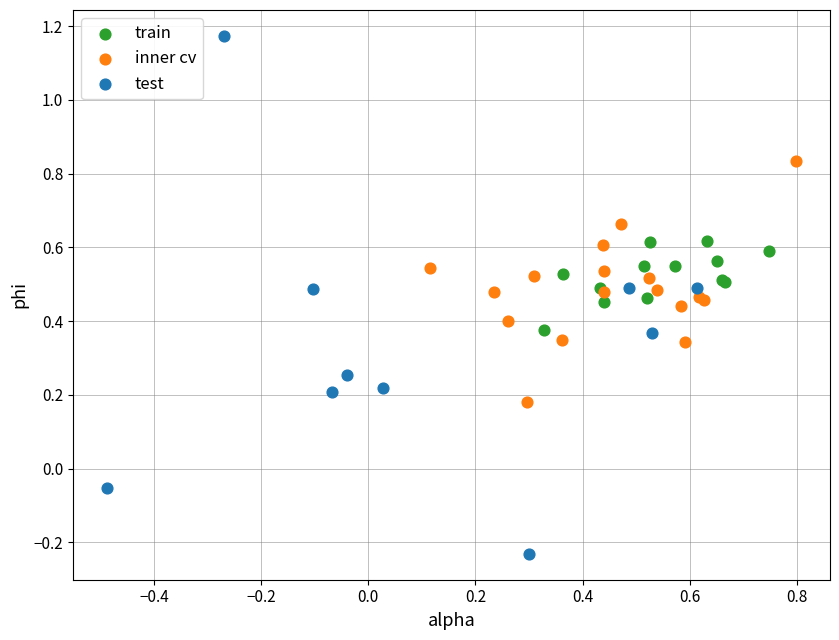

What are all the series names shown in the legend?

train, inner cv, test